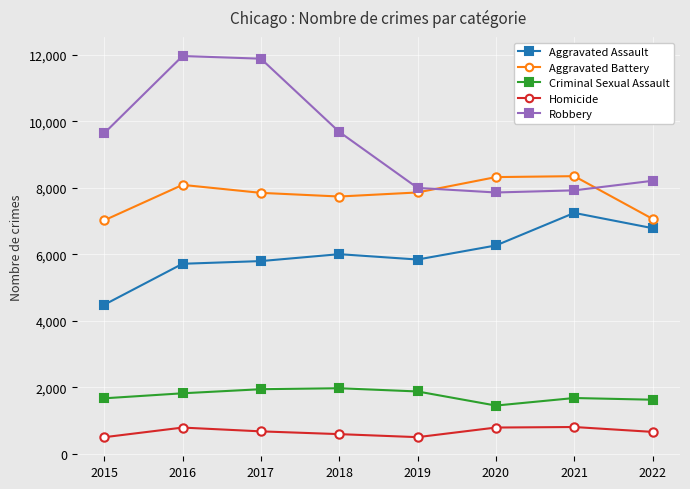

What is the difference between the highest and lowest values at 2015?

9142